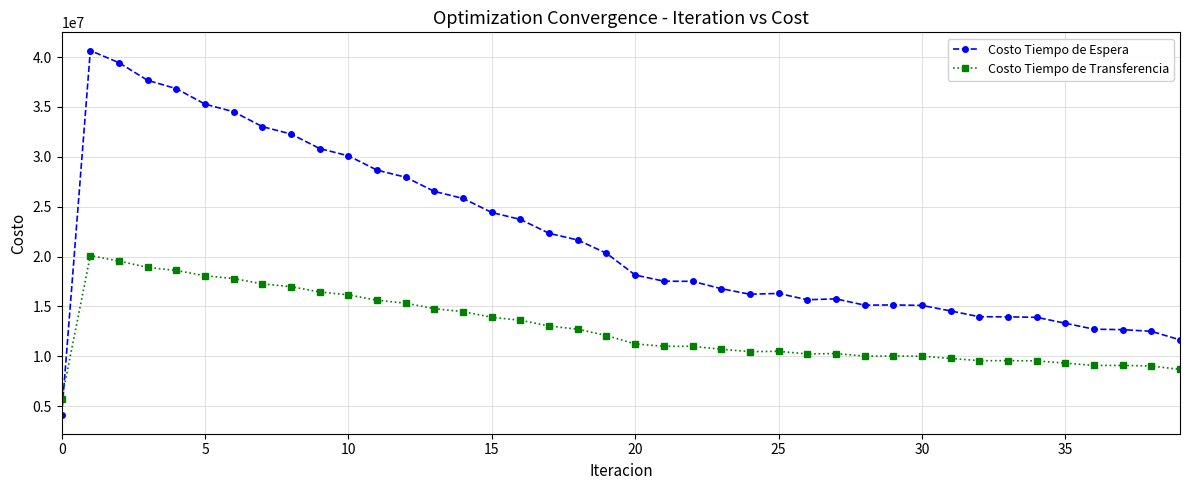

What is the minimum value shown in the chart?

4065328.4